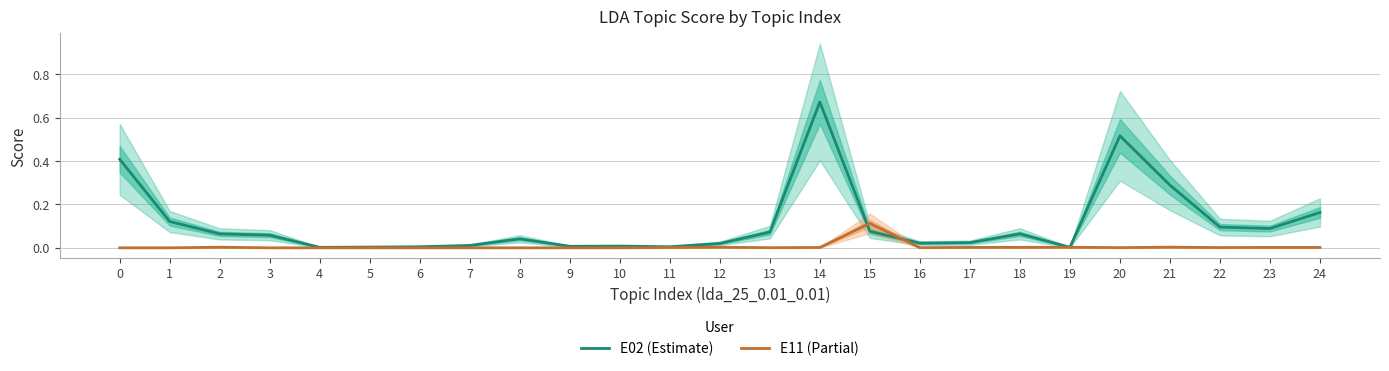

At 2, list the series in order from smallest to largest.

E11 (Partial), E02 (Estimate)